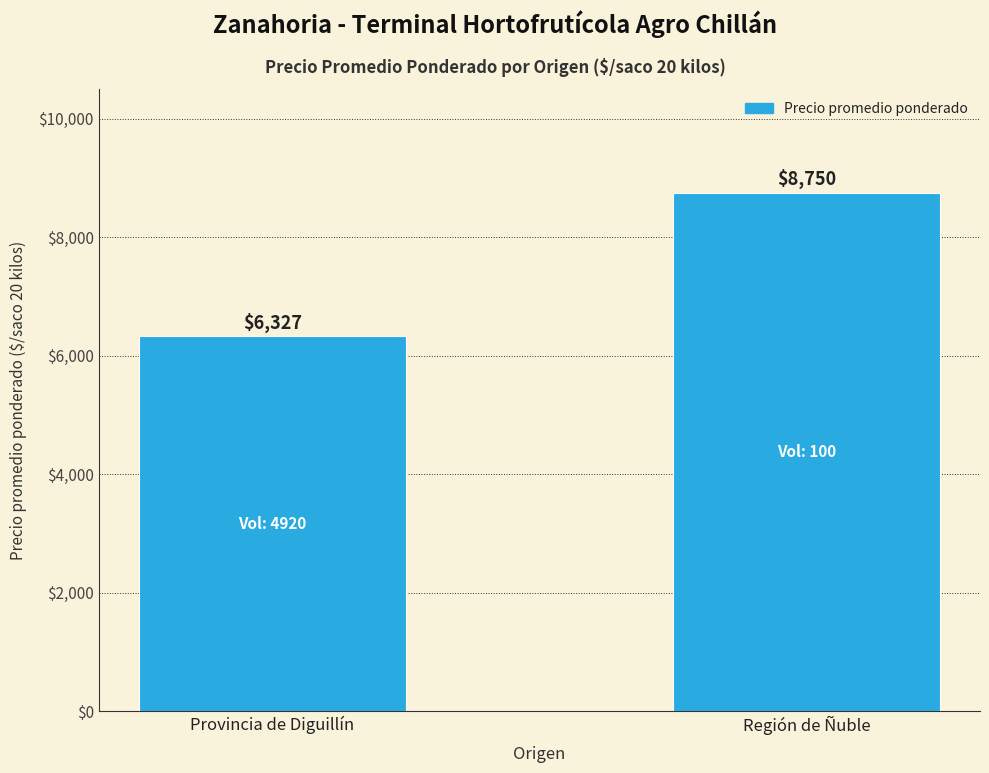

What is the greatest value displayed?

8750